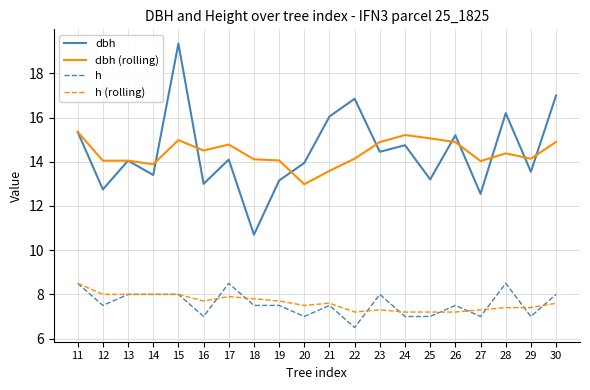

How many lines are shown in the chart?

4